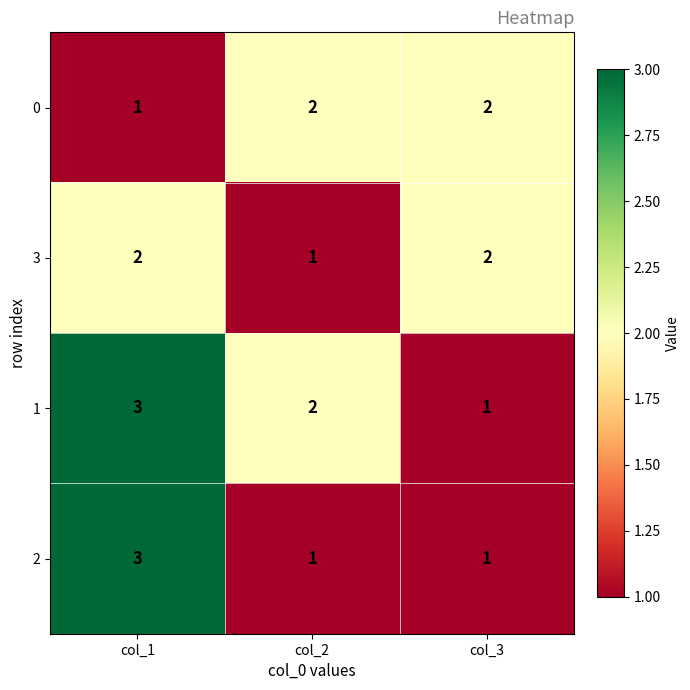

What is the sum of the 1 values at col_3 and col_2?

3